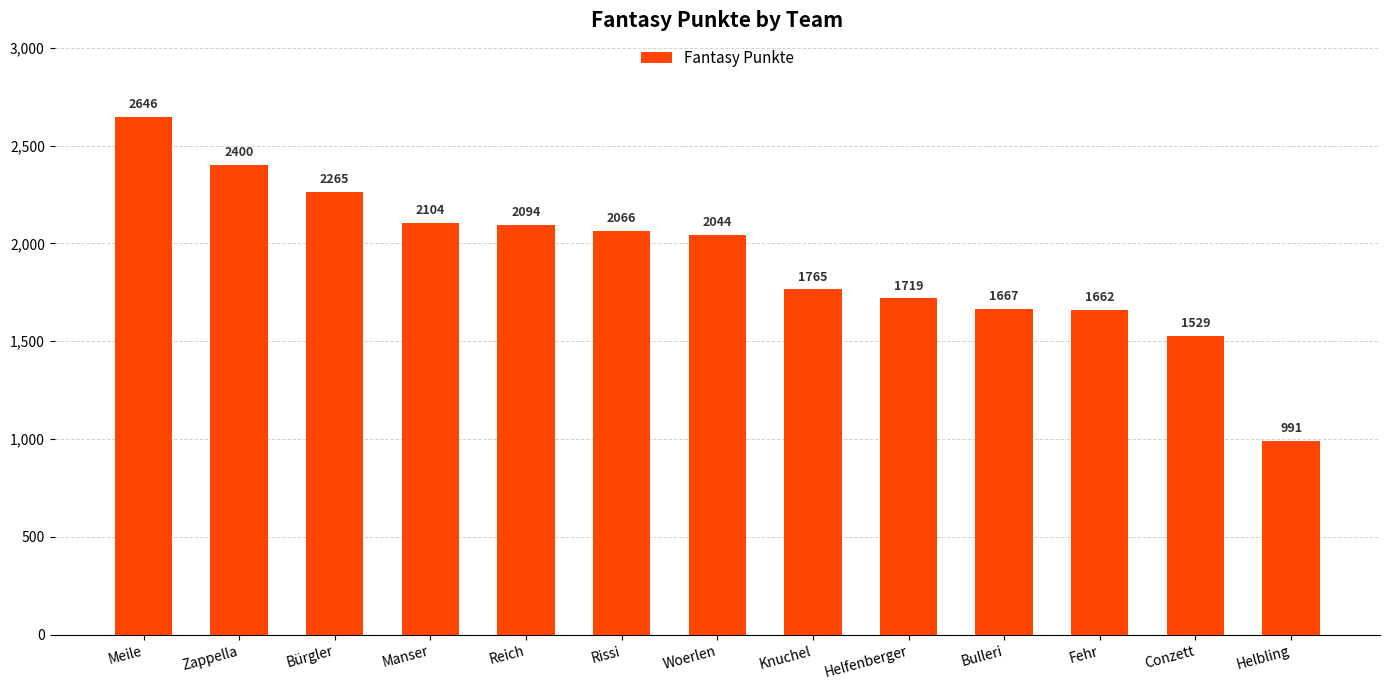

Which has a higher value, Woerlen or Bürgler?

Bürgler